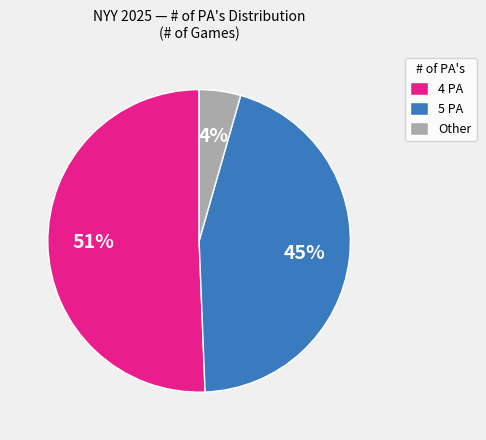

Which slice is the smallest?

Other